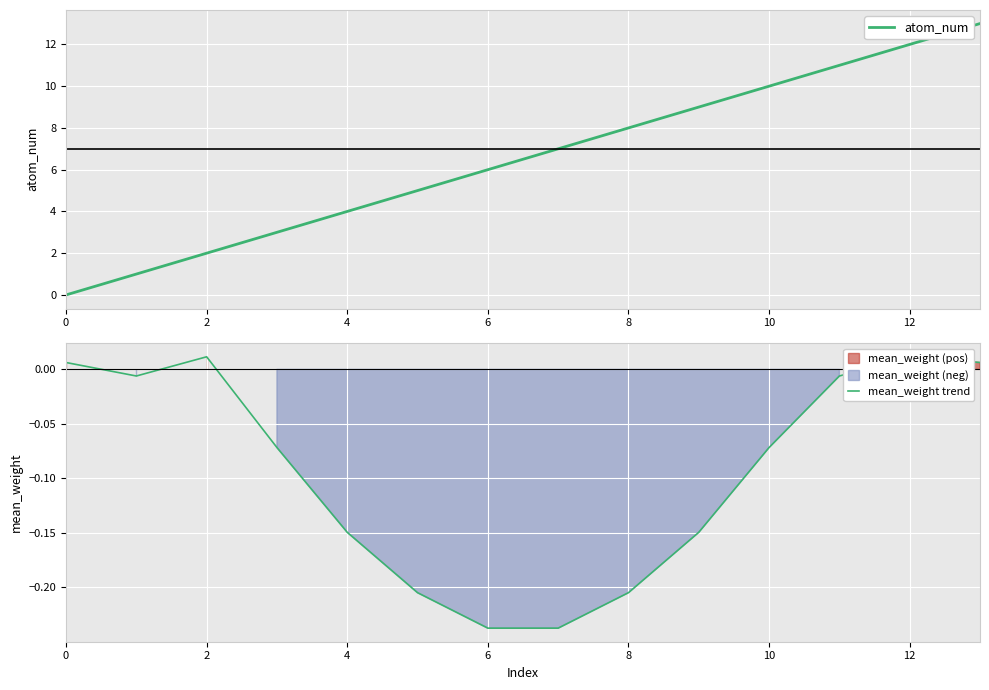

Is it true that atom_num equals 0 at 0?

True